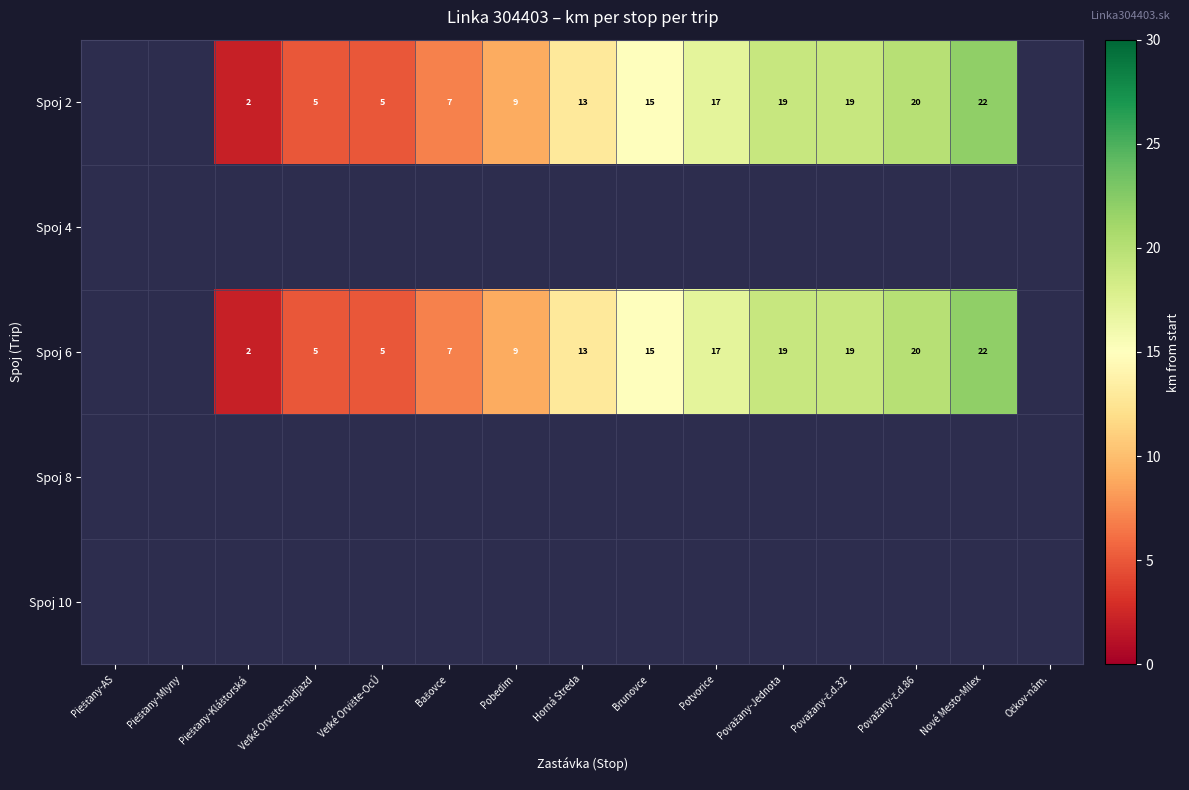

True or false: Spoj 6 has a value of 18 at Horná Streda.

False